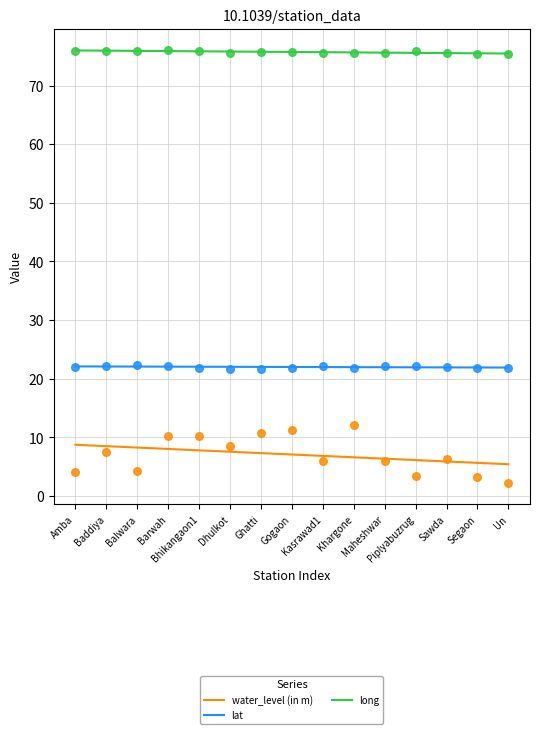

Which series contains the lowest Y value?

water_level (in m)